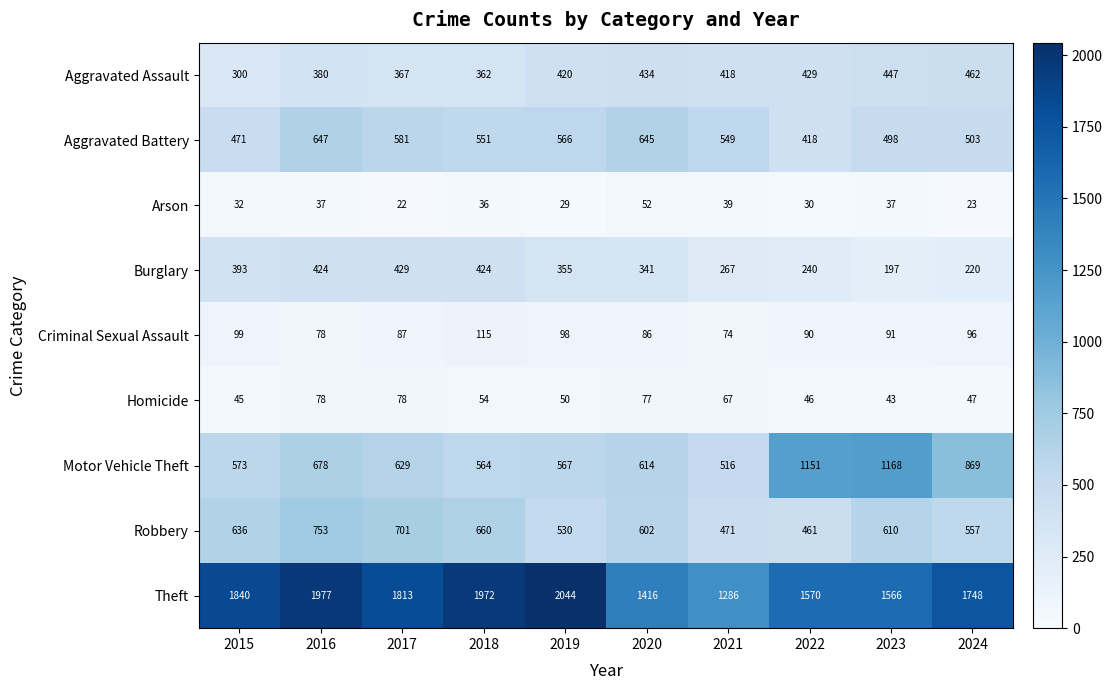

Which series has the largest range (max minus min)?

Theft